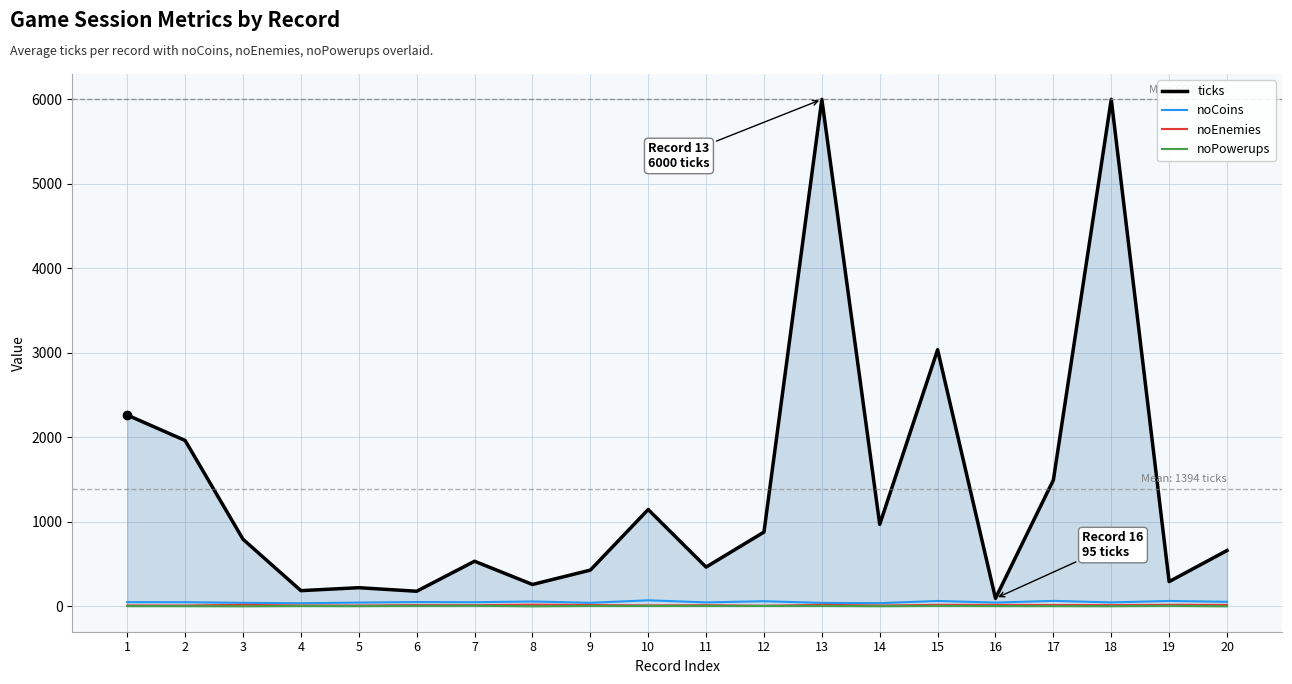

Which series has the largest total across all categories?

ticks